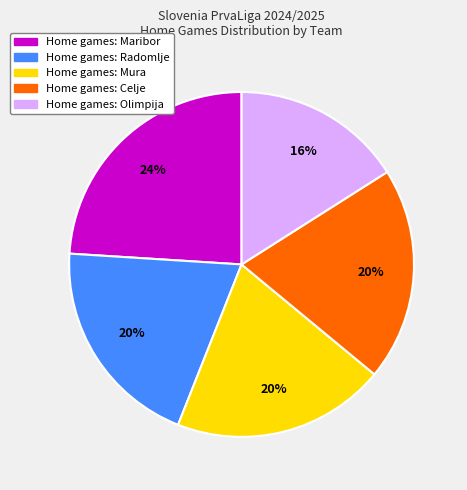

How many segments does this pie chart have?

5